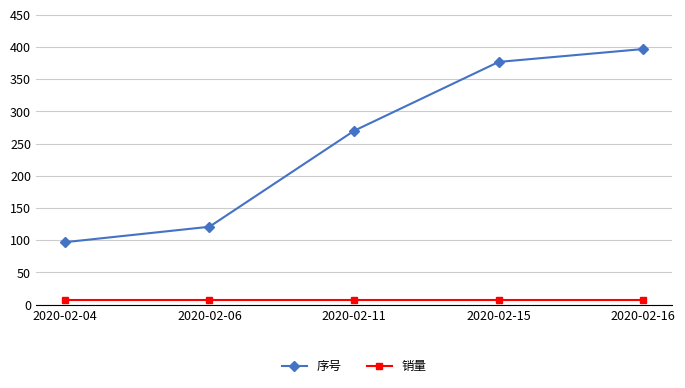

Is this an area chart (filled region under the line)?

No